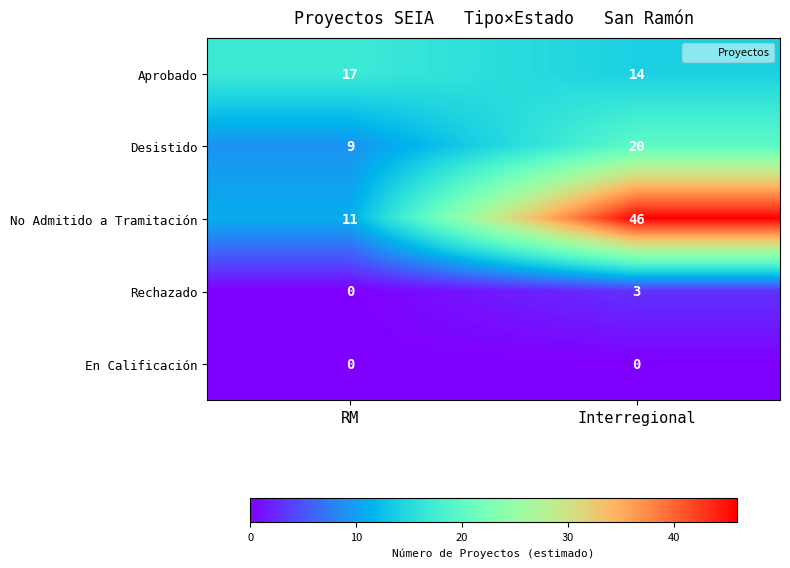

What is the difference between the Aprobado values at Interregional and RM?

3